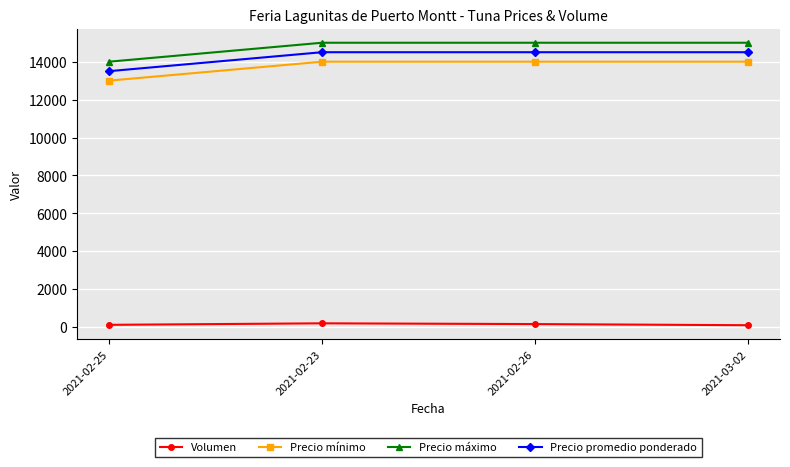

At how many categories does at least one series exceed 4415?

4